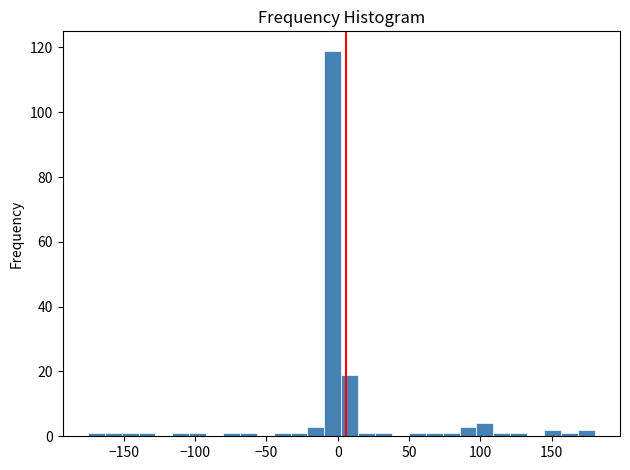

Read against the x-axis, roughly where is the centre of the tallest bar?

-5